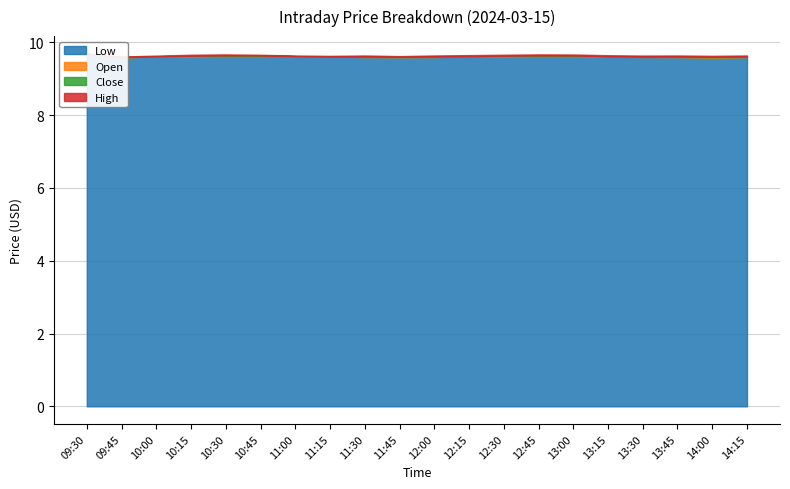

How many distinct data groups are displayed?

4